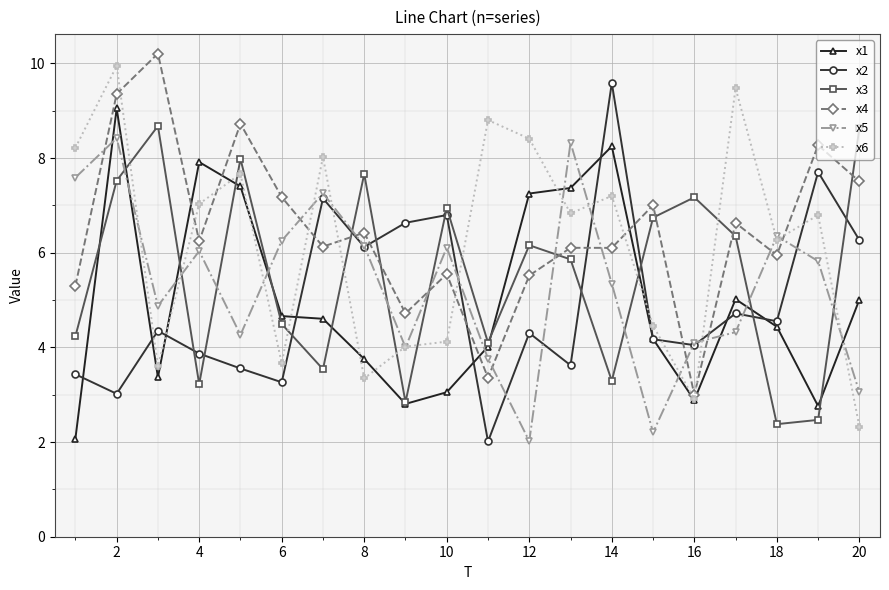

After their last crossing, which series has the higher values: x3 or x6?

x3